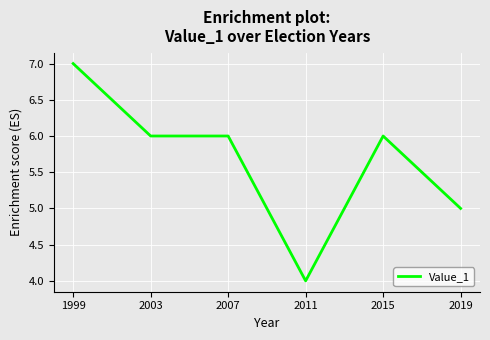

What is the average value?

6